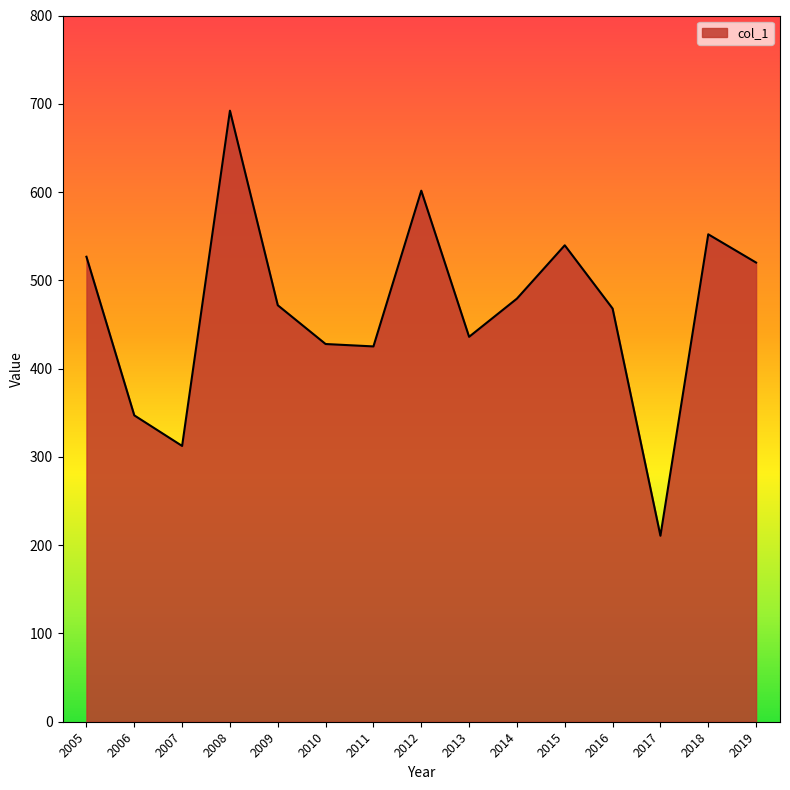

What is the ratio of the value at 2005 to the value at 2013?

1.2